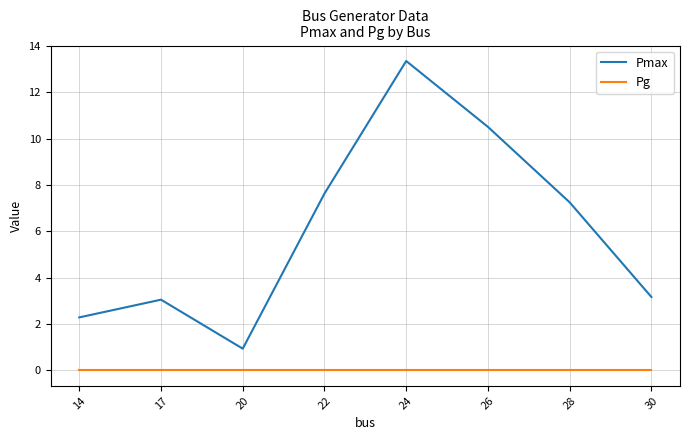

How many lines are shown in the chart?

2